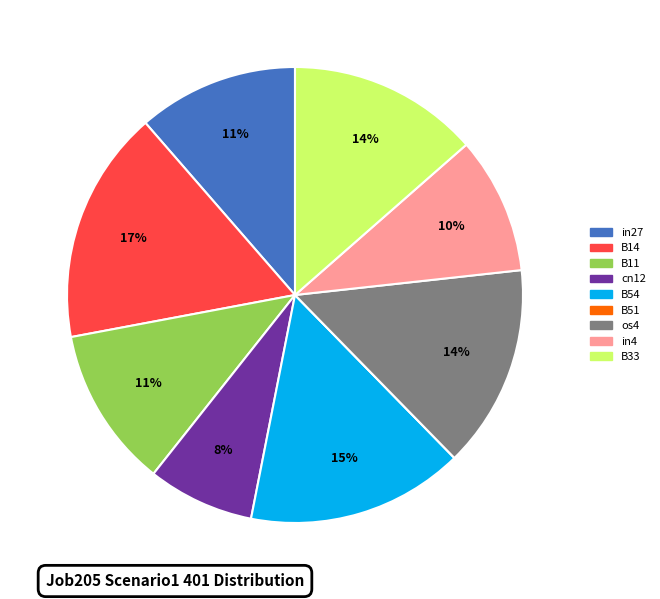

Between B33 and cn12, which is larger?

B33